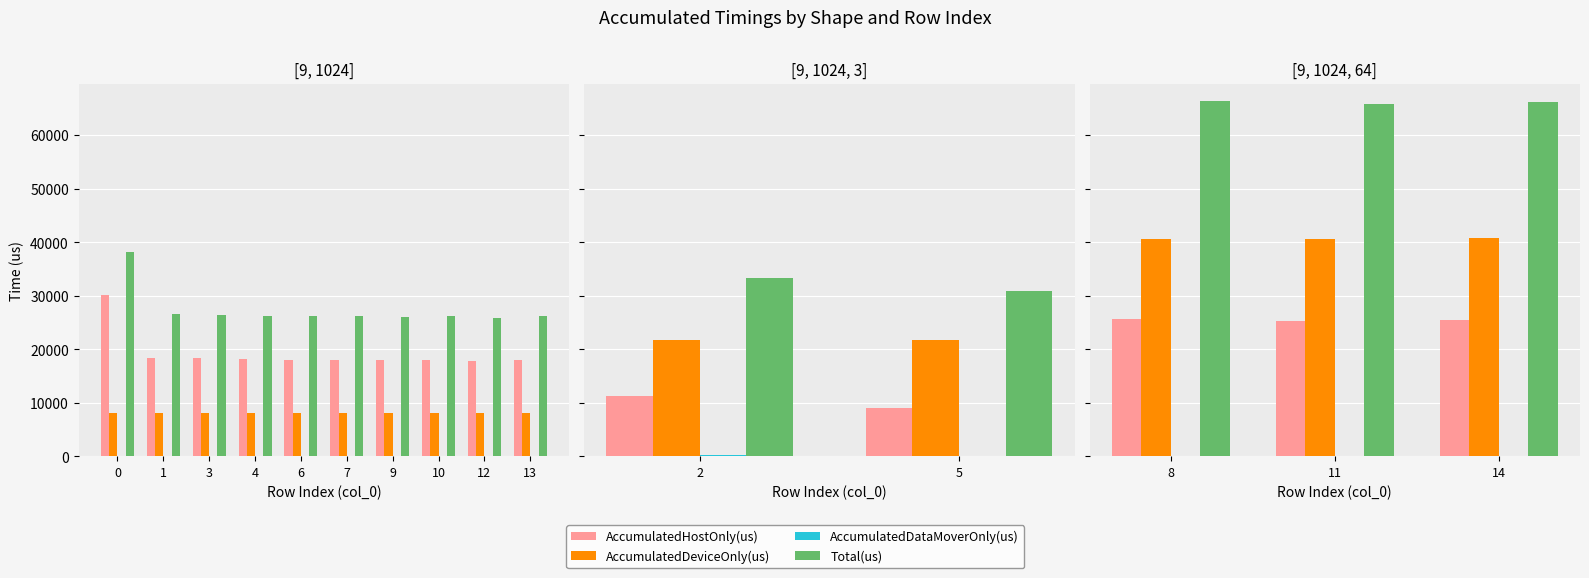

Which series has the largest total across all categories?

Total(us)